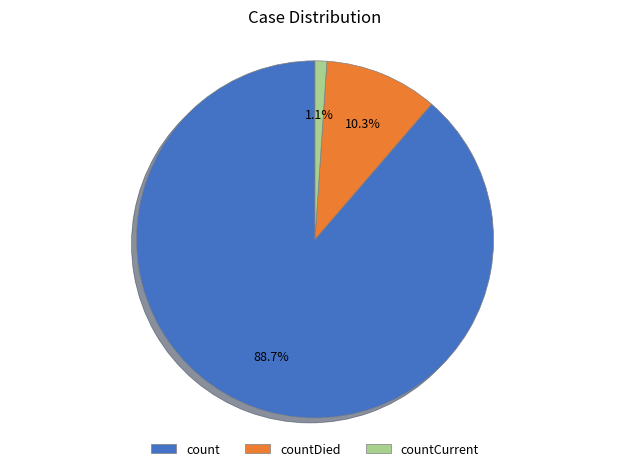

How many segments does this pie chart have?

3